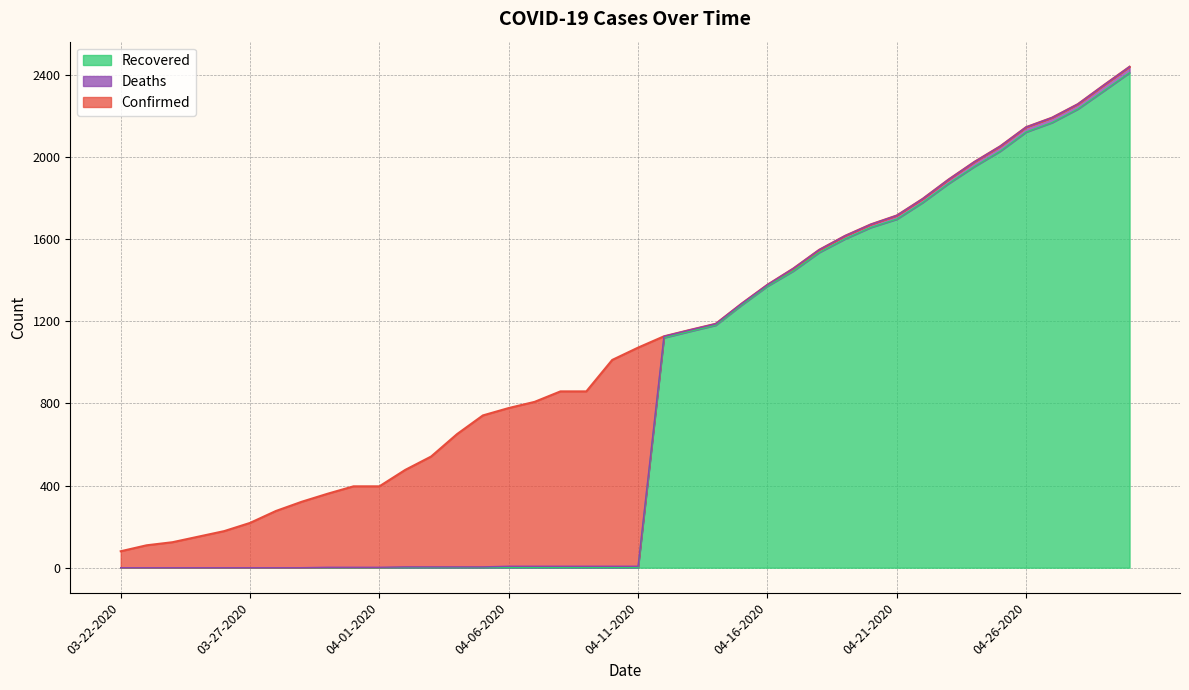

True or false: Confirmed and Recovered cross at least once.

False